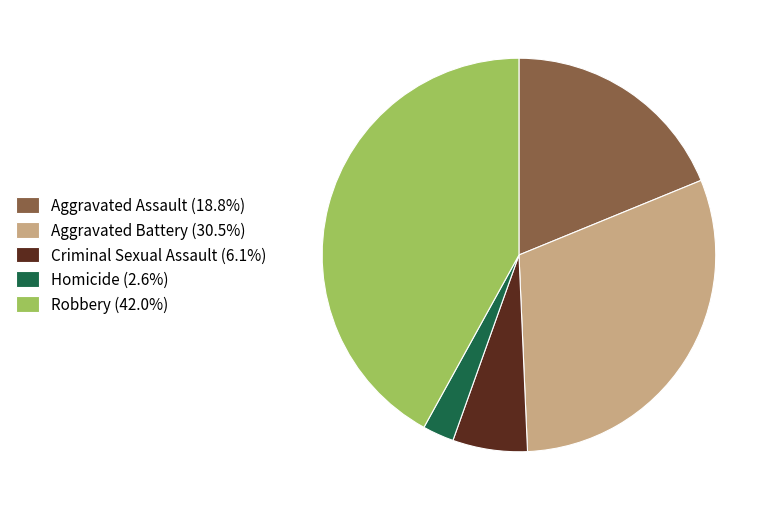

Do Robbery (42.0%) and Criminal Sexual Assault (6.1%) together represent more than half of the pie?

No